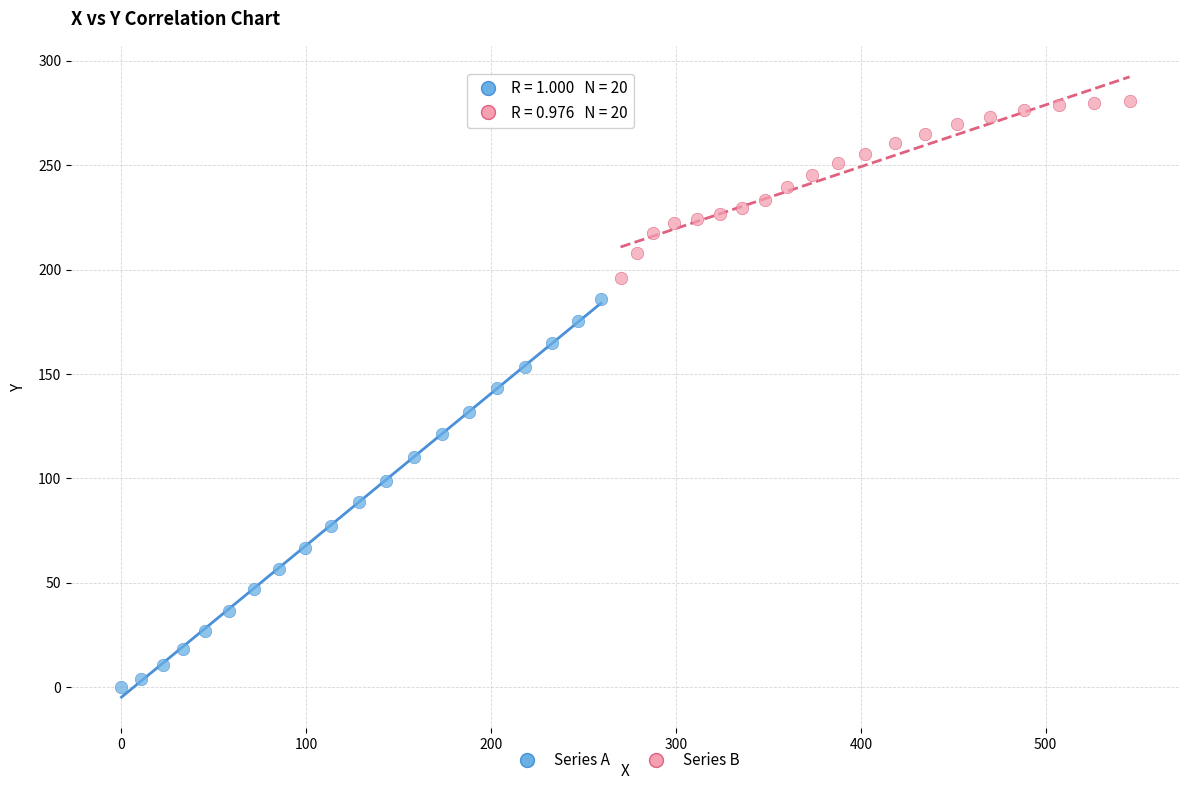

Which series reaches the minimum Y coordinate?

Series A